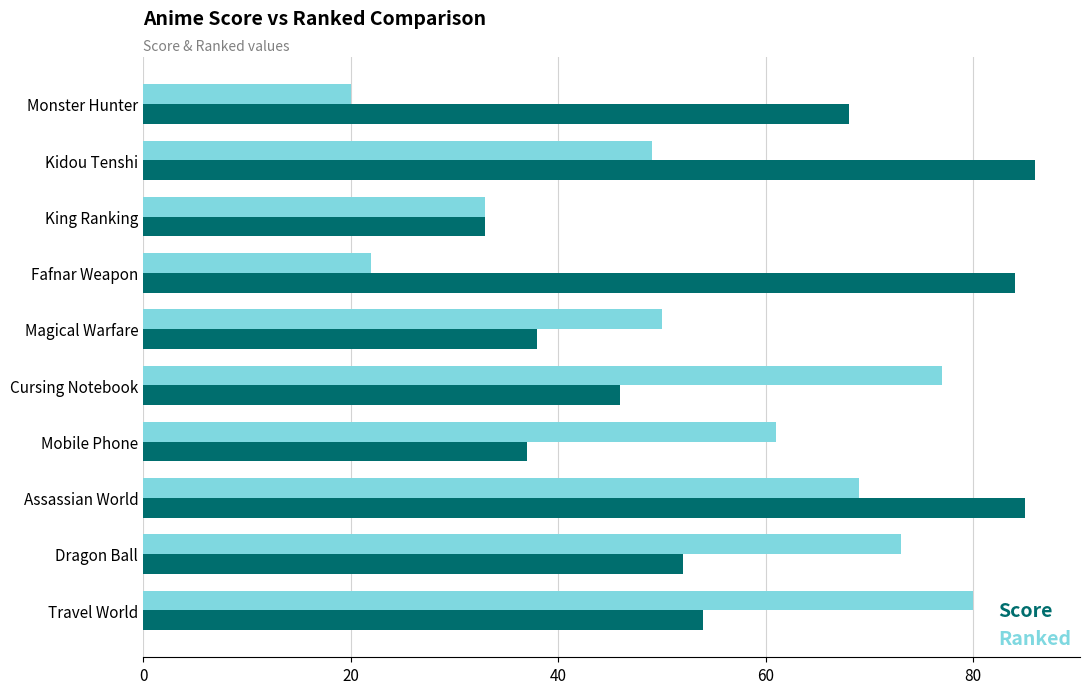

List the series in order of their overall mean, highest first.

Score, Ranked